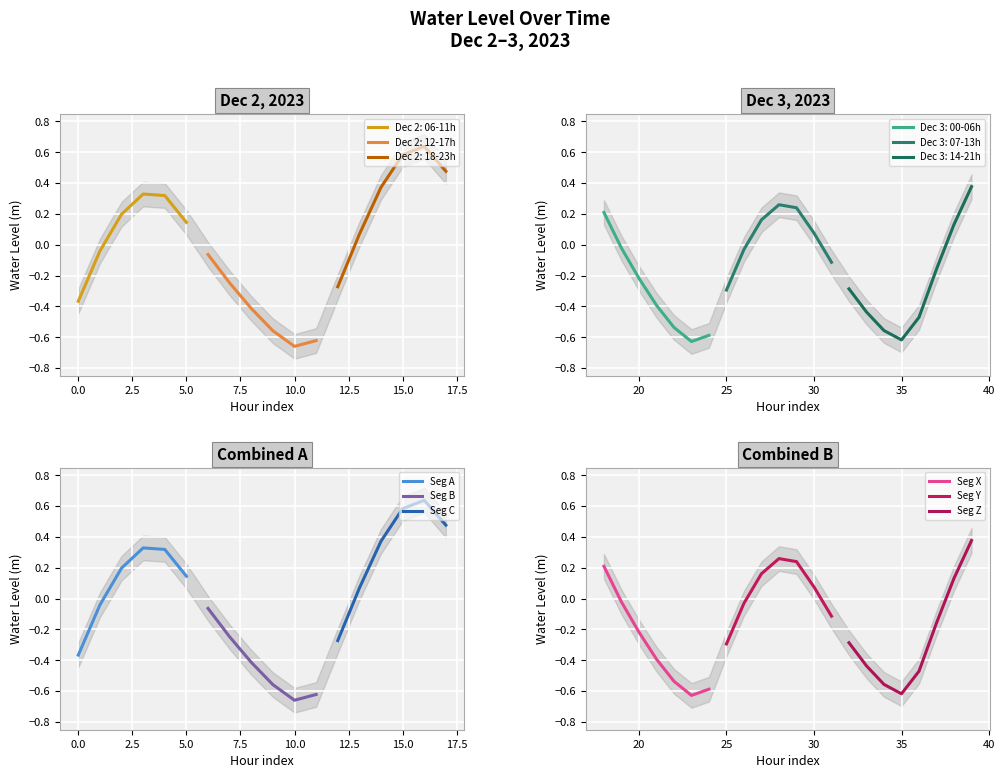

Is it true that the value at 2023-12-03 17:00 is -0.6?

True